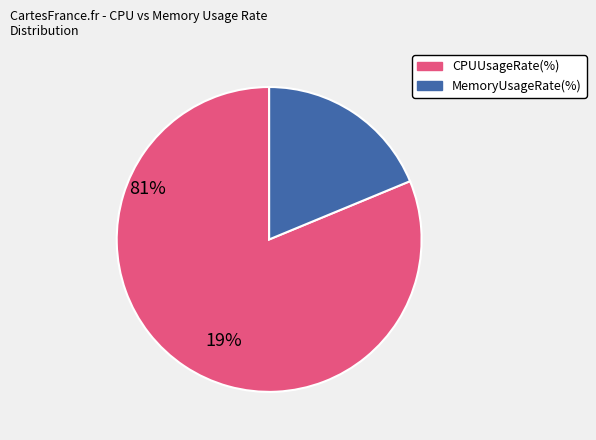

Is there any slice that represents more than half of the pie?

Yes